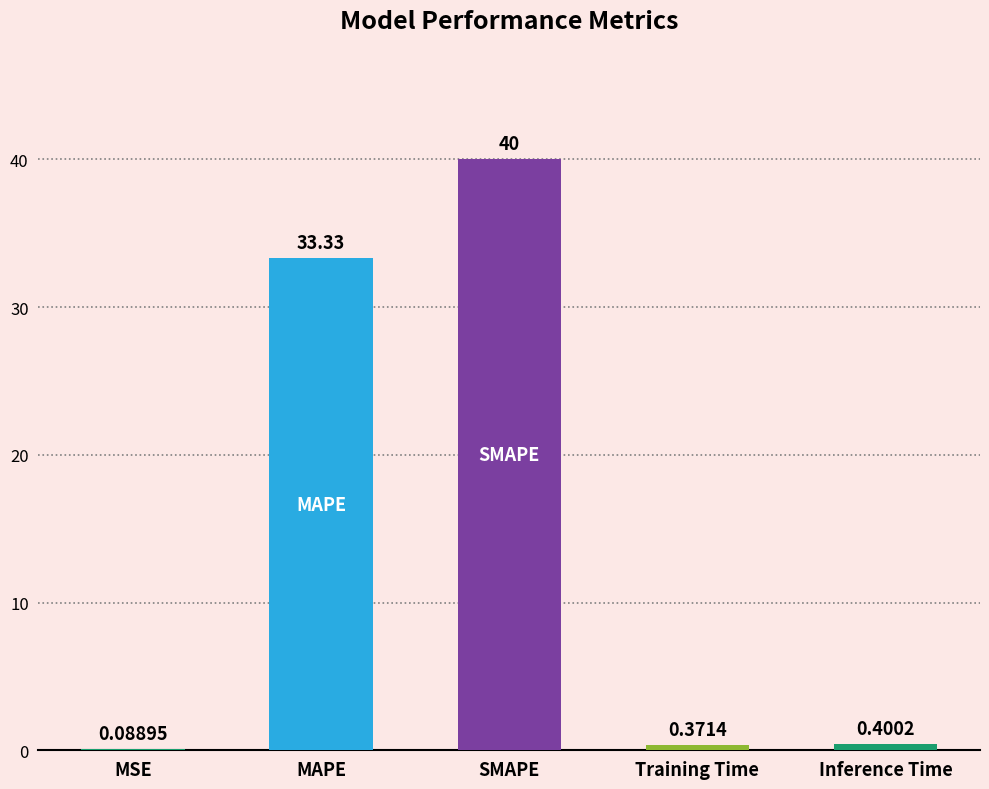

The chart shows a value of 0.4 at Training Time. True or false?

True